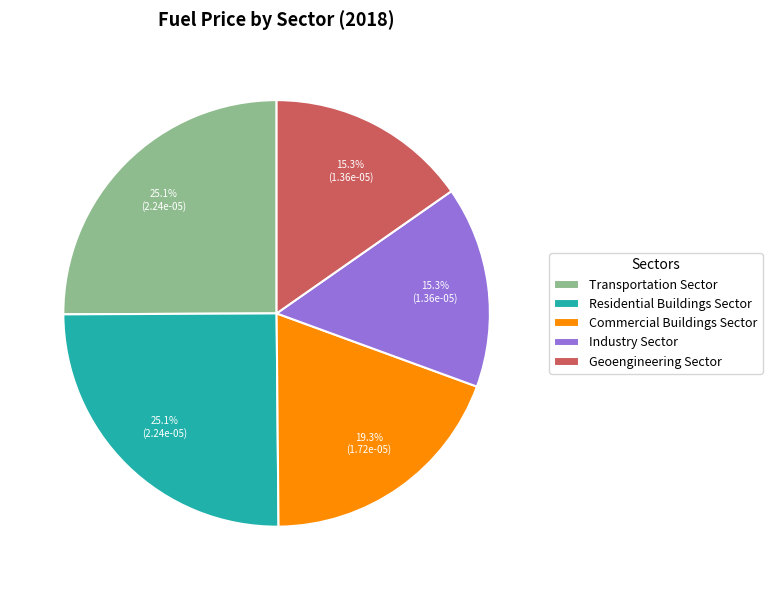

Count the number of slices in the pie.

5